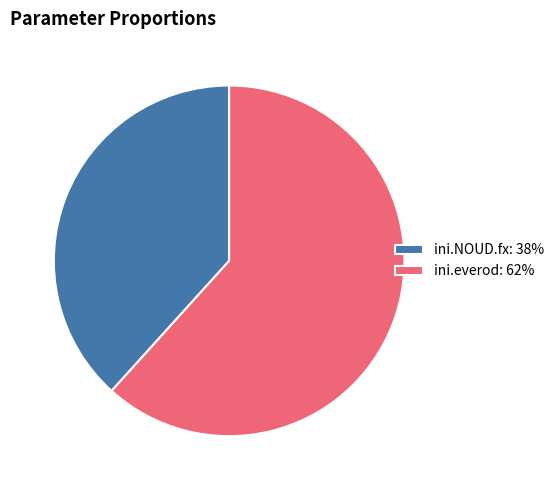

Do ini.everod: 62% and ini.NOUD.fx: 38% together represent more than half of the pie?

Yes